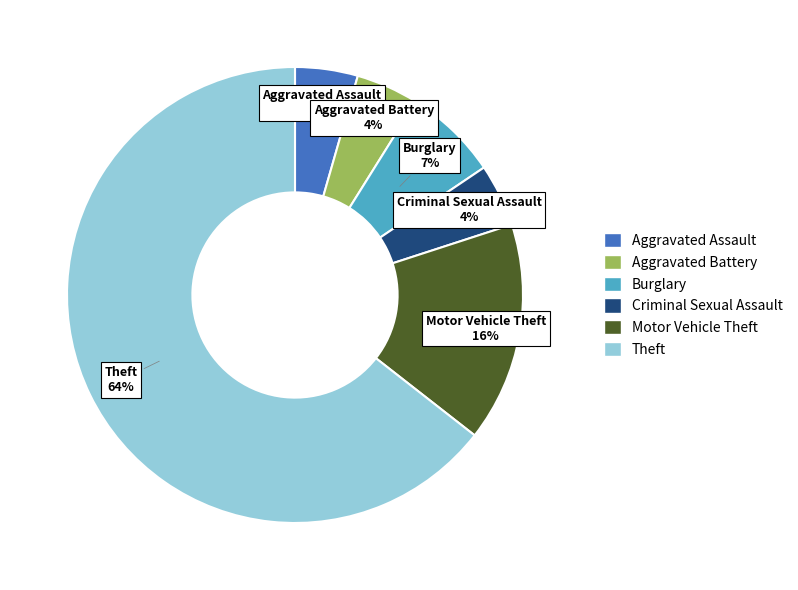

Is it true that Aggravated Battery is 15% of the pie?

False